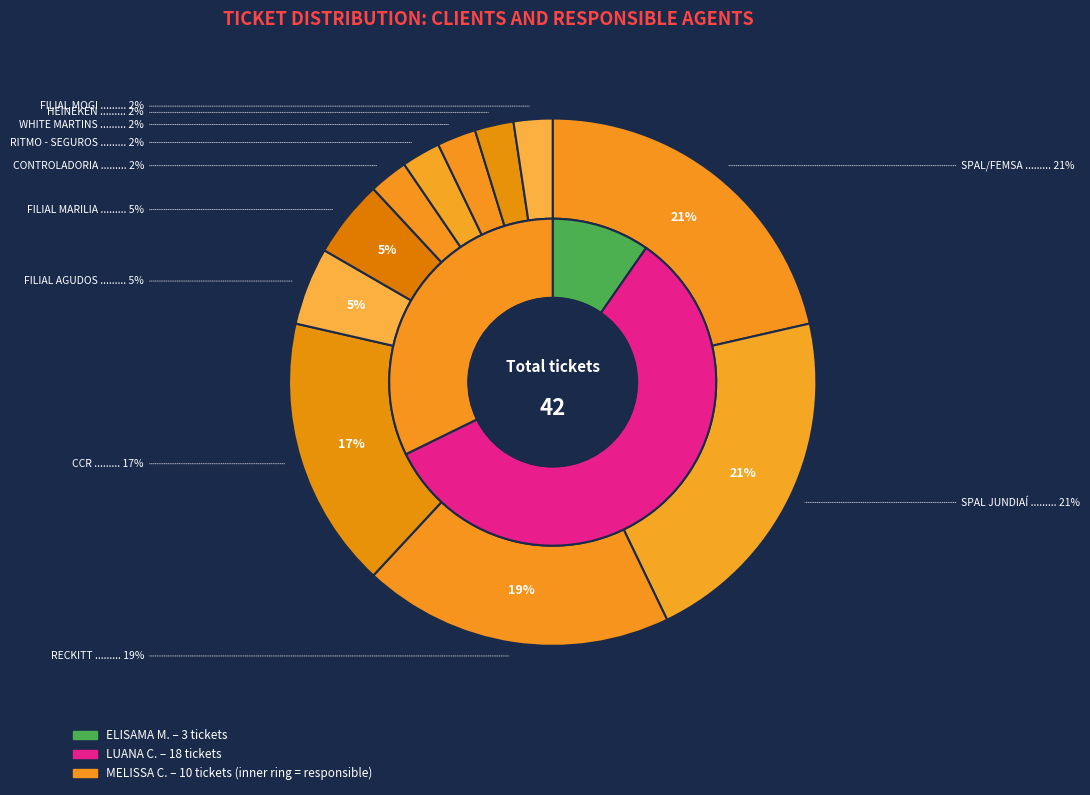

Is SPAL/FEMSA the majority of the pie?

No